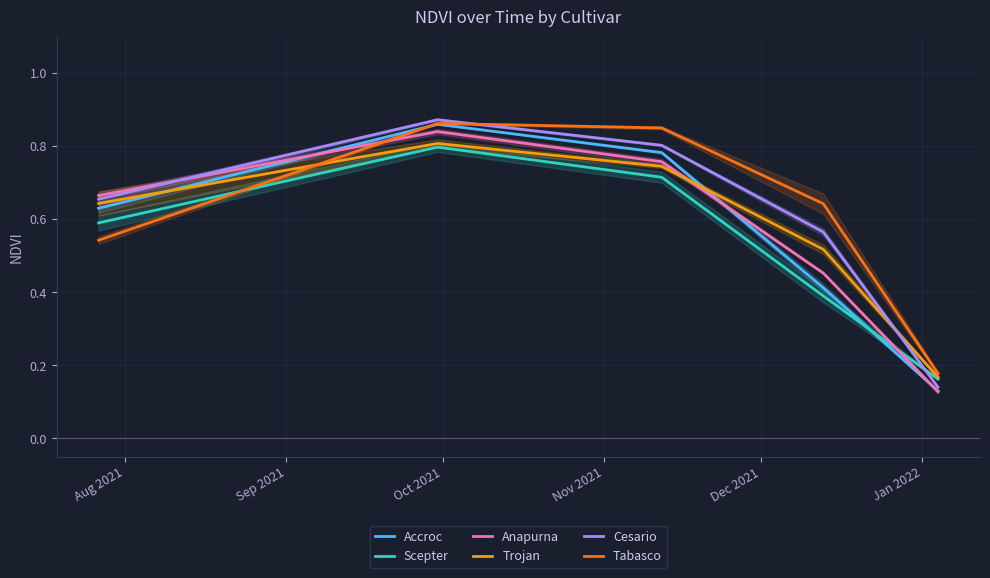

What is the minimum value for Tabasco?

0.2